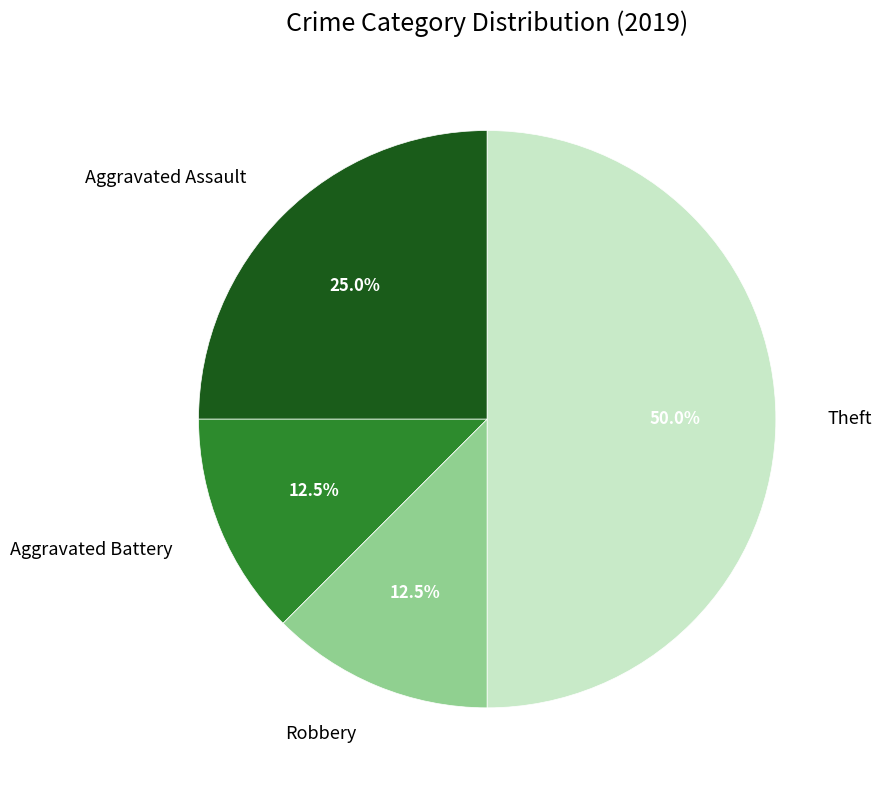

Does Robbery account for over 50% of the chart?

No